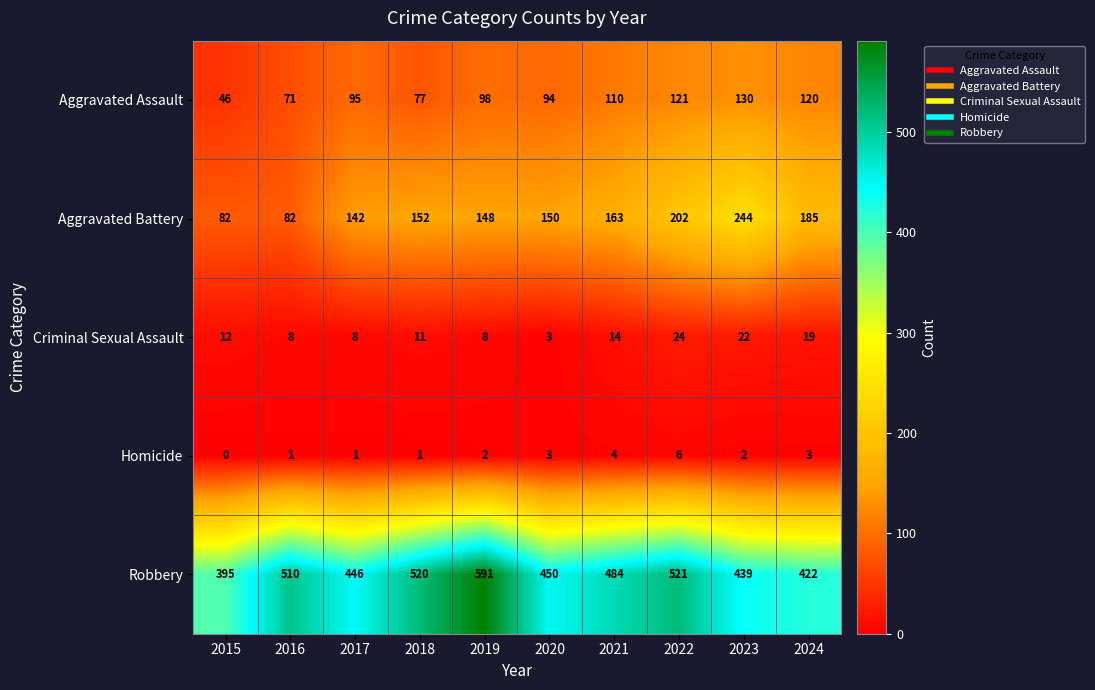

Which series changed the most between 2016 and 2020?

Aggravated Battery